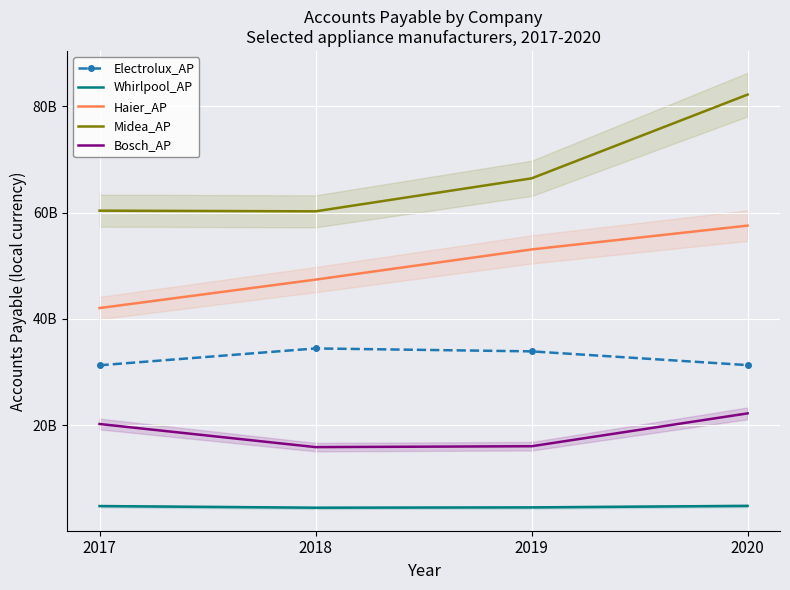

Is it true that Whirlpool_AP equals 4487000000.0 at 2018?

True